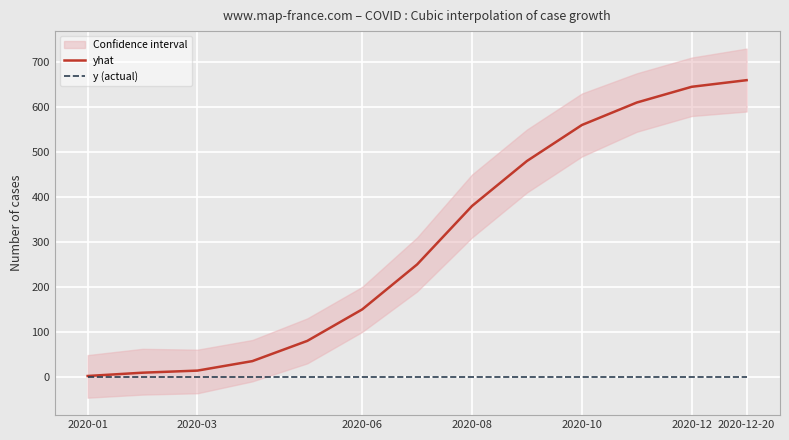

At 2020-01, list the series in order from smallest to largest.

y (actual), yhat